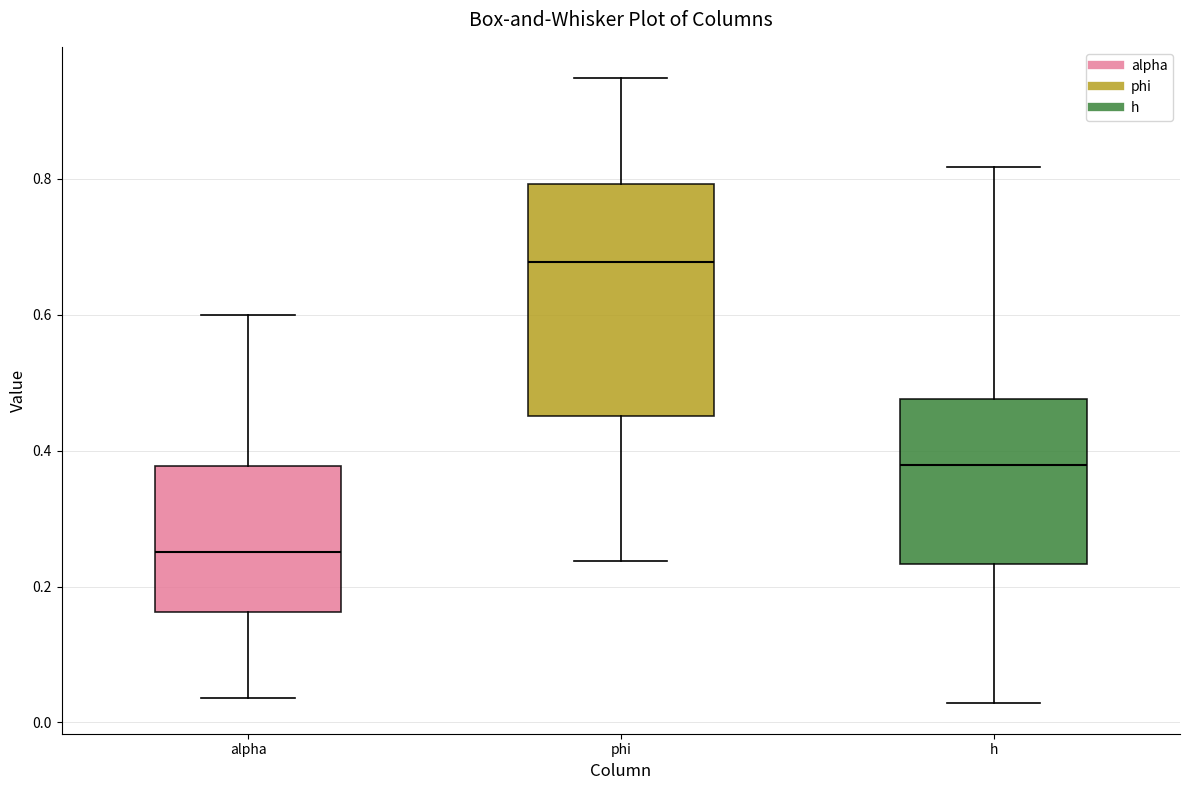

Which box is the tallest, from its lower edge to its upper edge?

phi